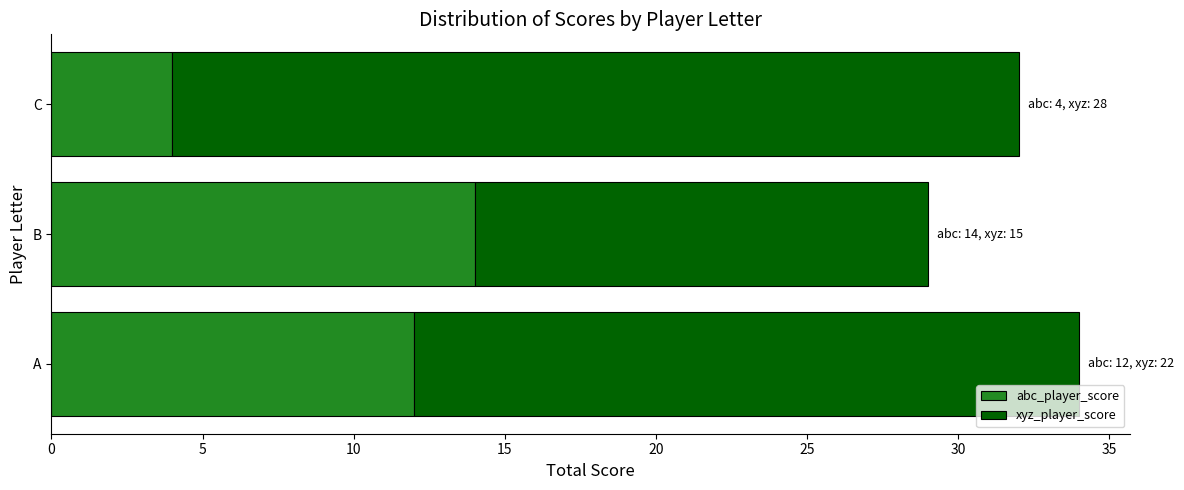

Count the number of data series in this chart.

2